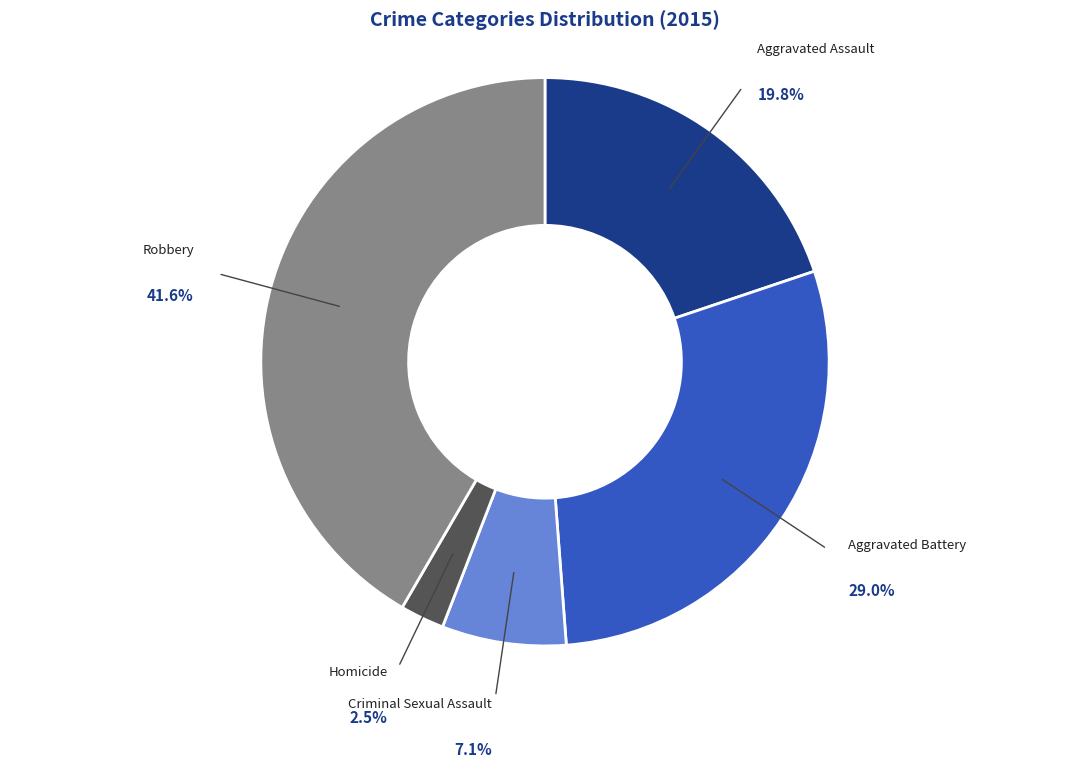

Is there a majority slice in this chart?

No